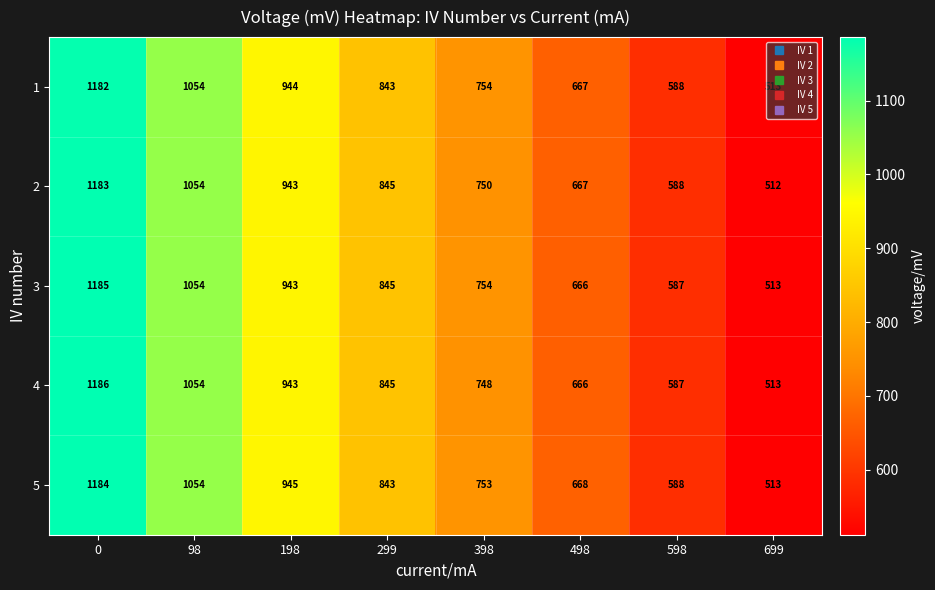

How many series are shown in this chart?

5